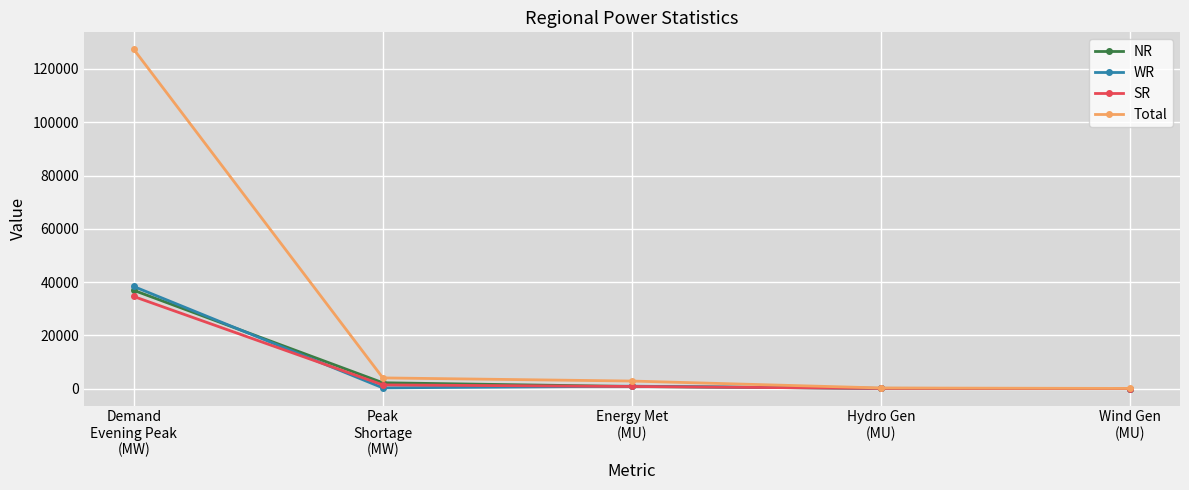

What value does the NR series have at Energy Met
(MU)?

790